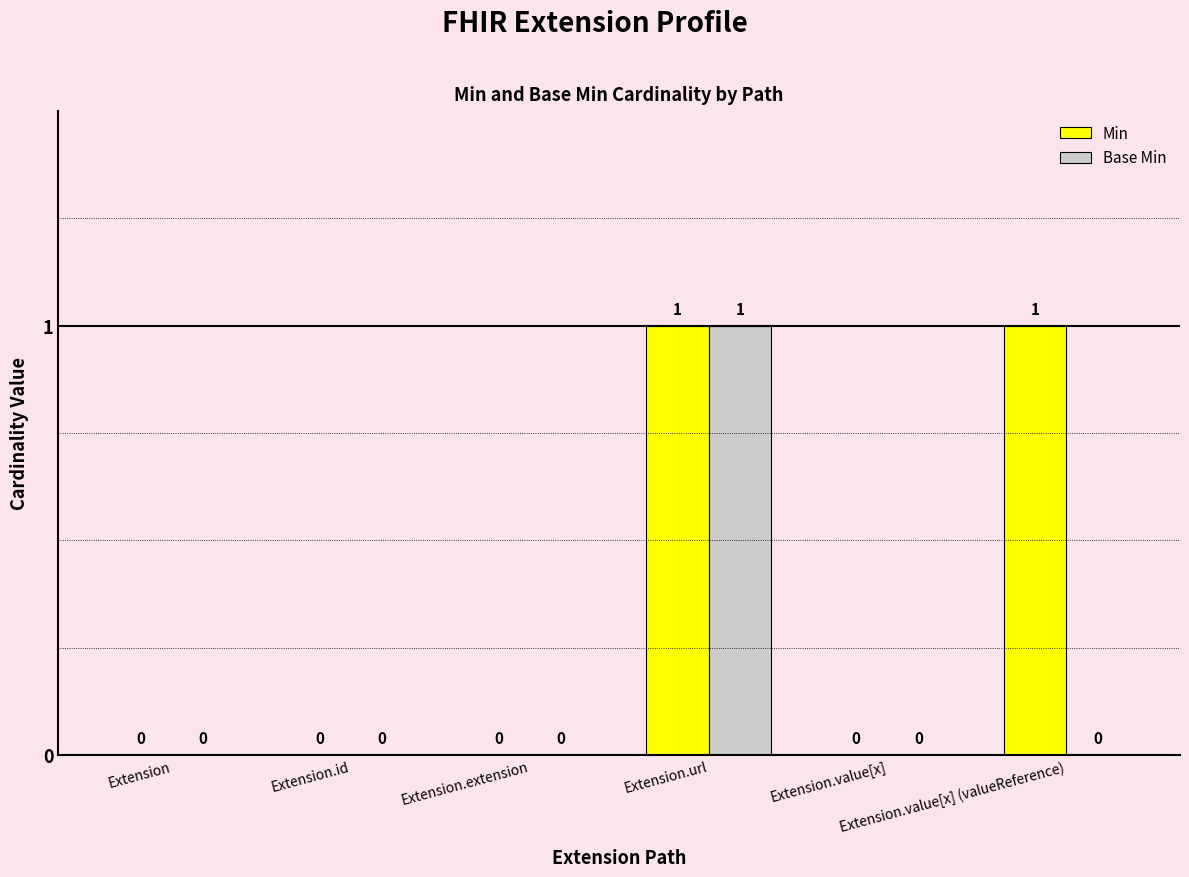

What are all the series names shown in the legend?

Min, Base Min